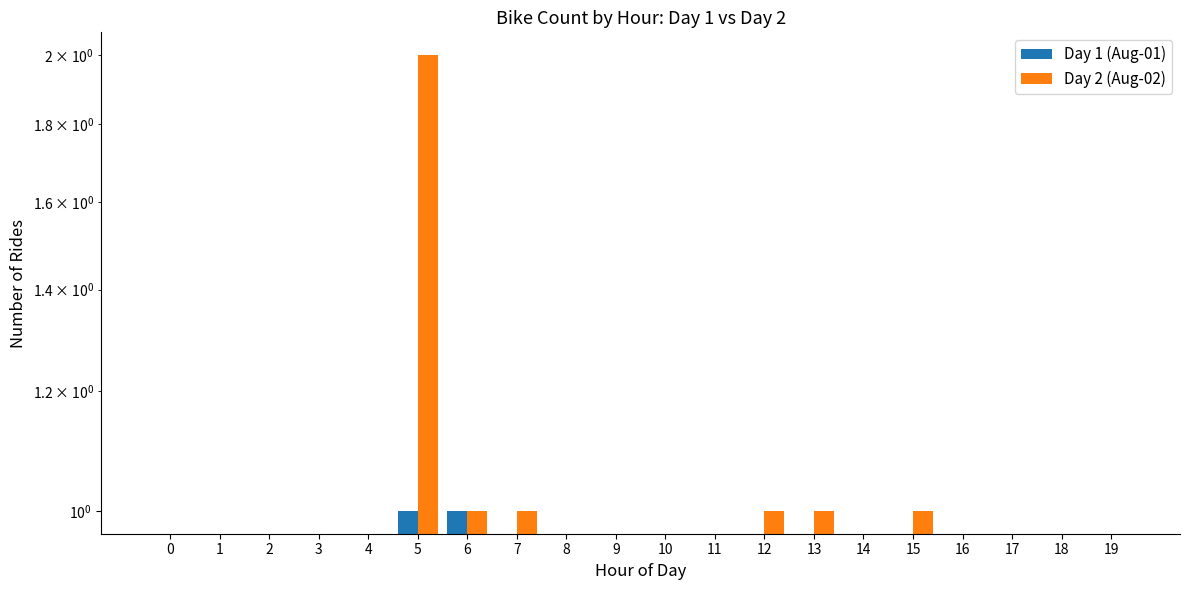

Rank the series by their average value, from highest to lowest.

Day 2 (Aug-02), Day 1 (Aug-01)